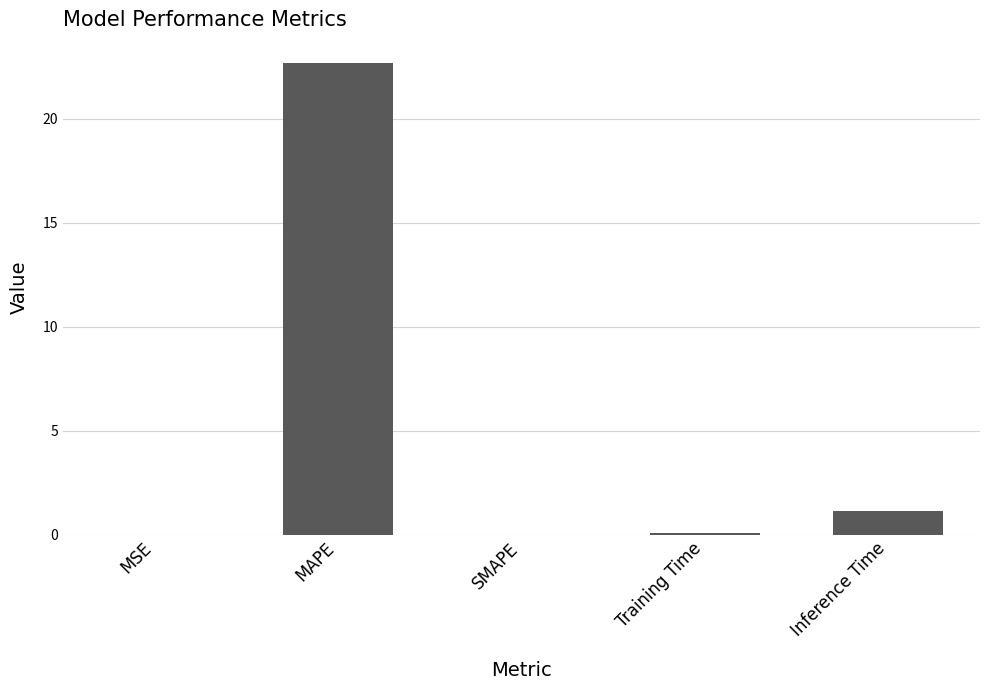

Where is the data nearest to the value 11?

Inference Time